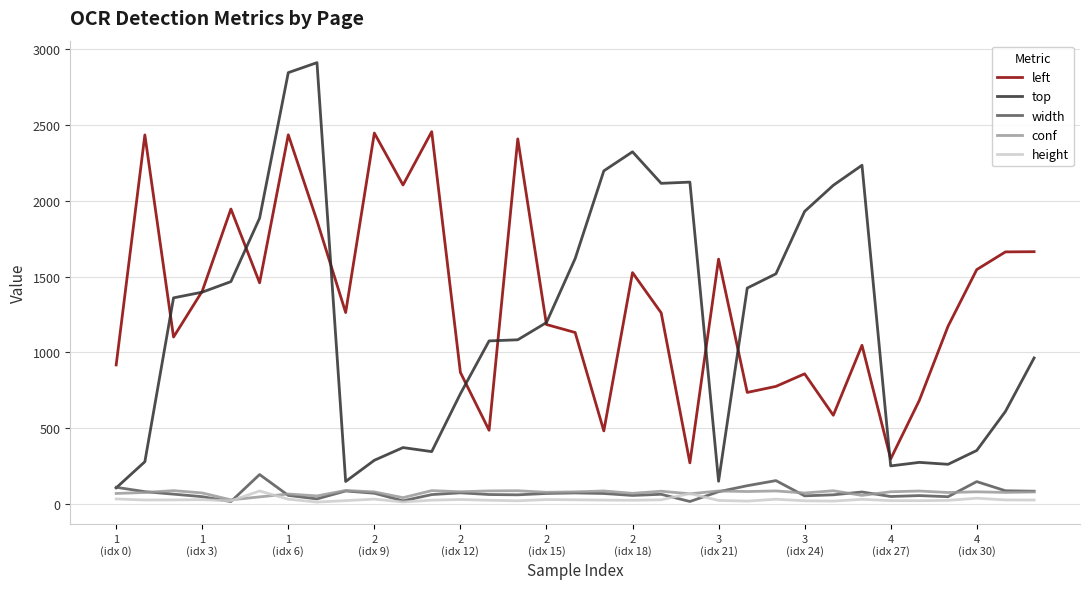

What is the greatest value displayed?

2907.5